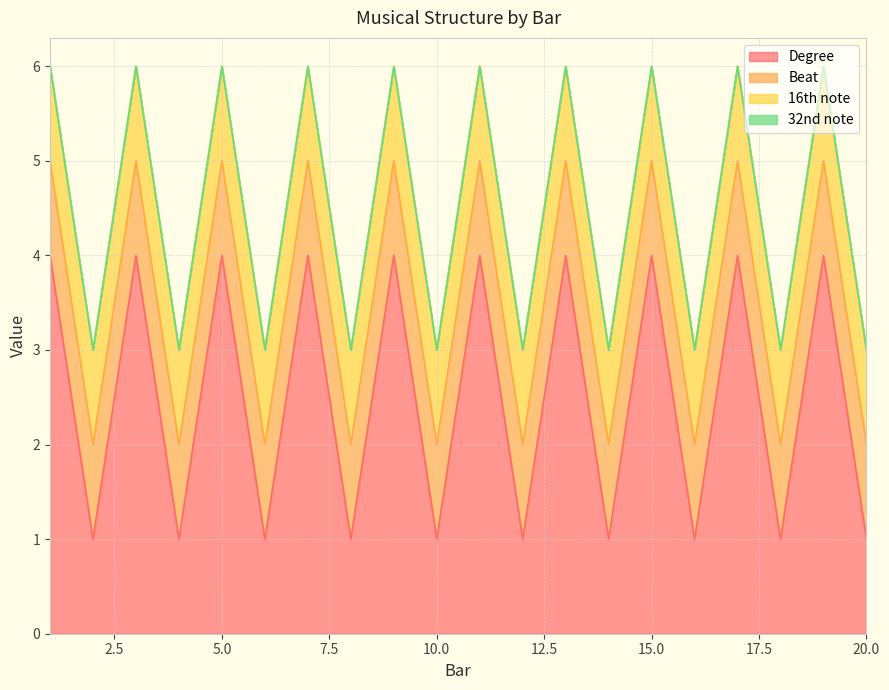

What is the label of the 17th point from the left?

17.0